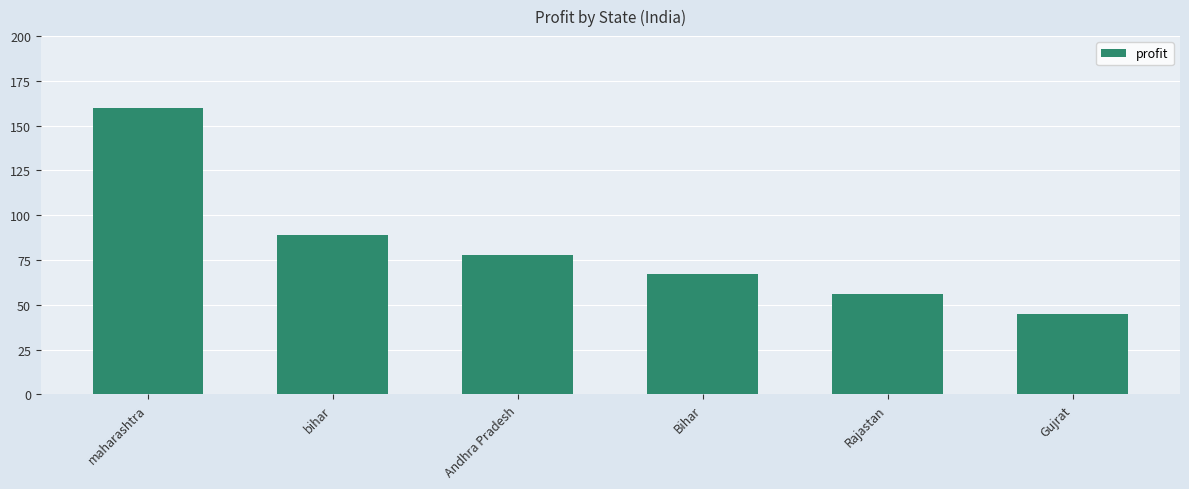

What is the difference between the maximum and minimum values?

115